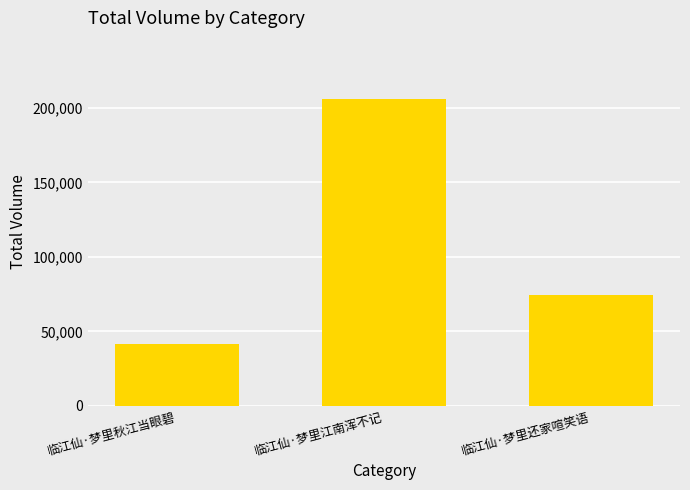

What is the difference between the values at 临江仙·梦里秋江当眼碧 and 临江仙·梦里还家喧笑语?

32573